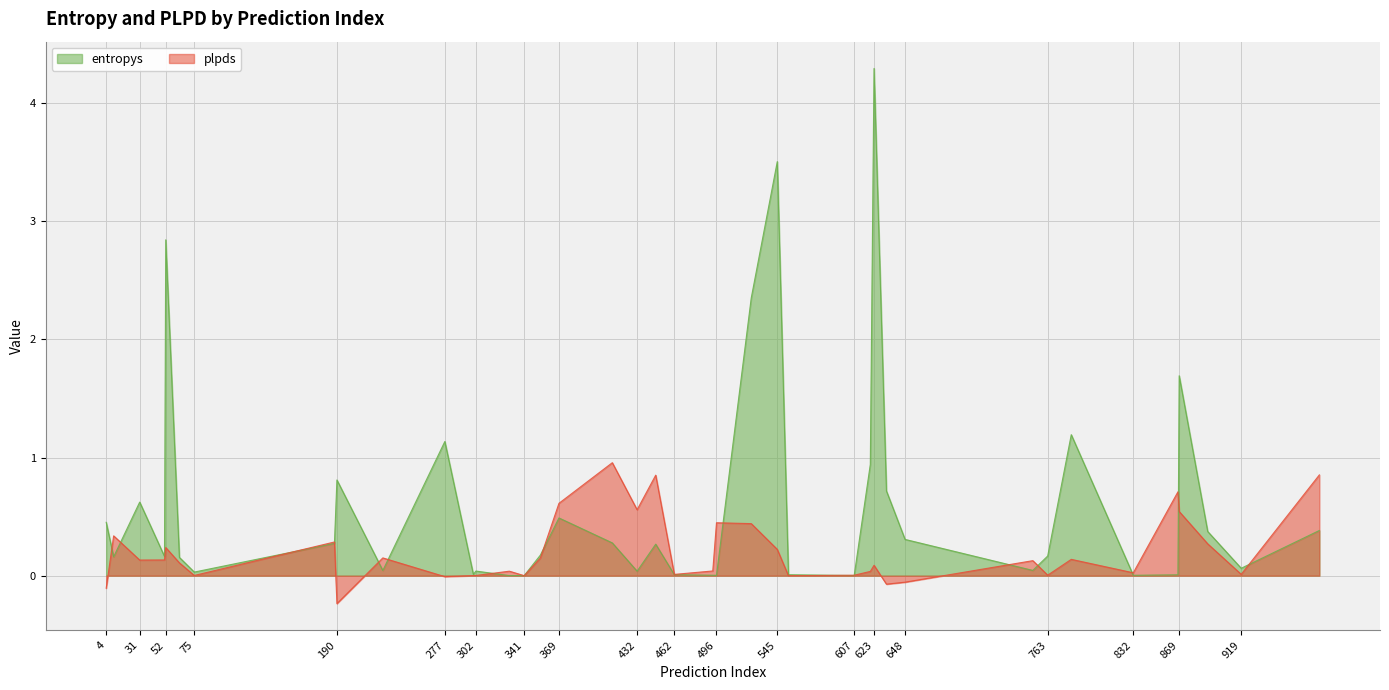

The value of entropys at 369 is 0.1. True or false?

False